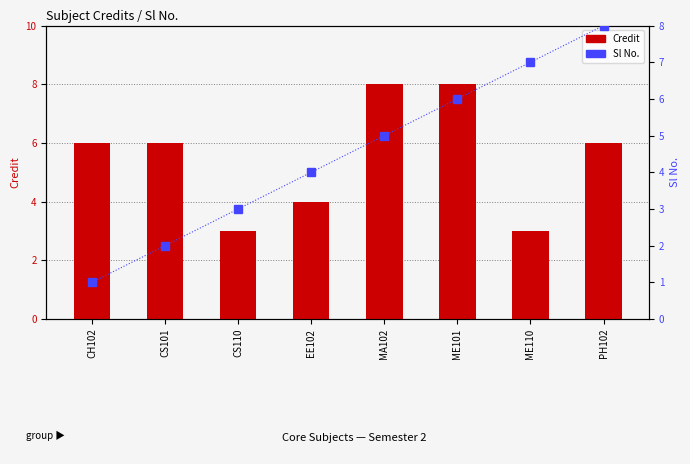

What is the difference between the second highest and second lowest values in the Credit series?

5